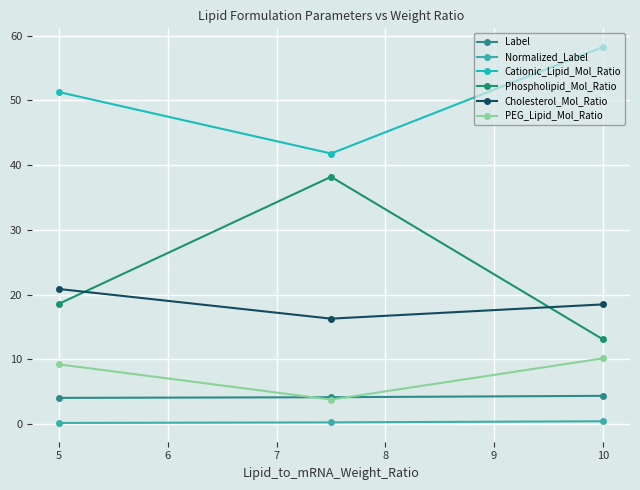

Does the chart have visible grid lines?

Yes